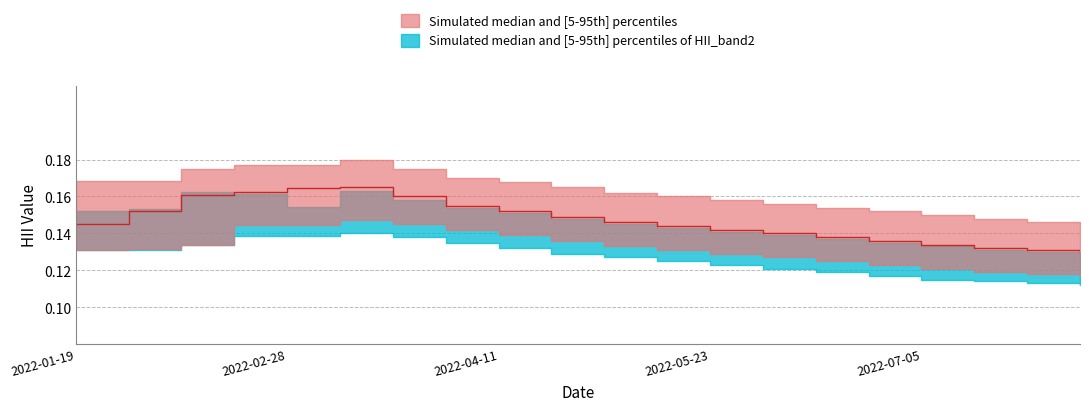

Count the HII_median values in the range 0 to 1.

20